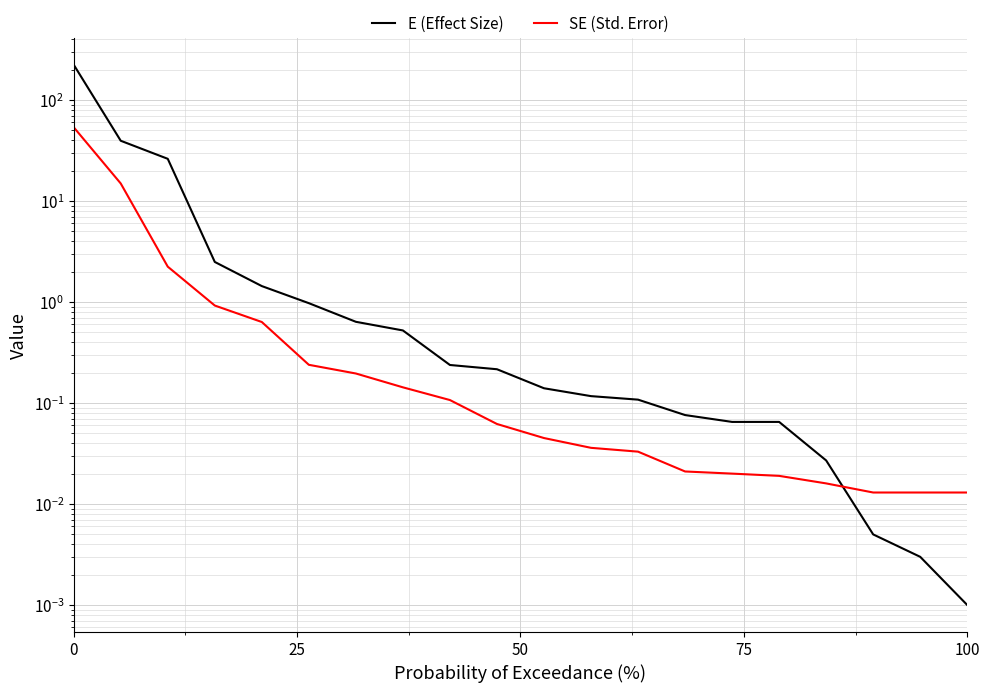

Reading left to right, what are all the values shown in this chart?

E (Effect Size): 223.6	39.5	26.2	2.5	1.4	1.0	0.6	0.5	0.2	0.2	0.1	0.1	0.1	0.1	0.1	0.1	0.0	0.0	0.0	0.0
SE (Std. Error): 53.7	14.9	2.2	0.9	0.6	0.2	0.2	0.1	0.1	0.1	0.0	0.0	0.0	0.0	0.0	0.0	0.0	0.0	0.0	0.0